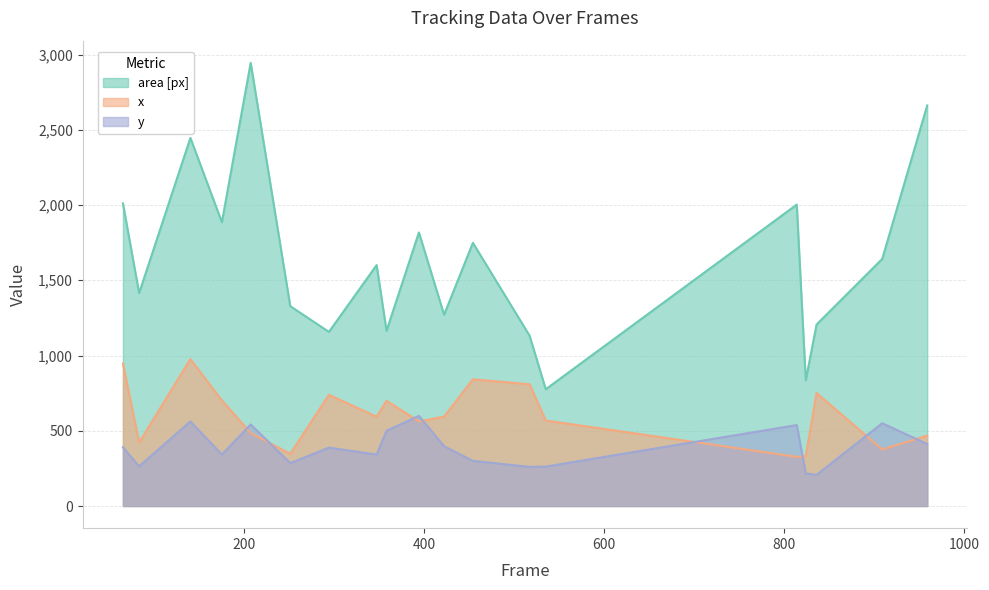

Which series has the largest total across all categories?

area [px]